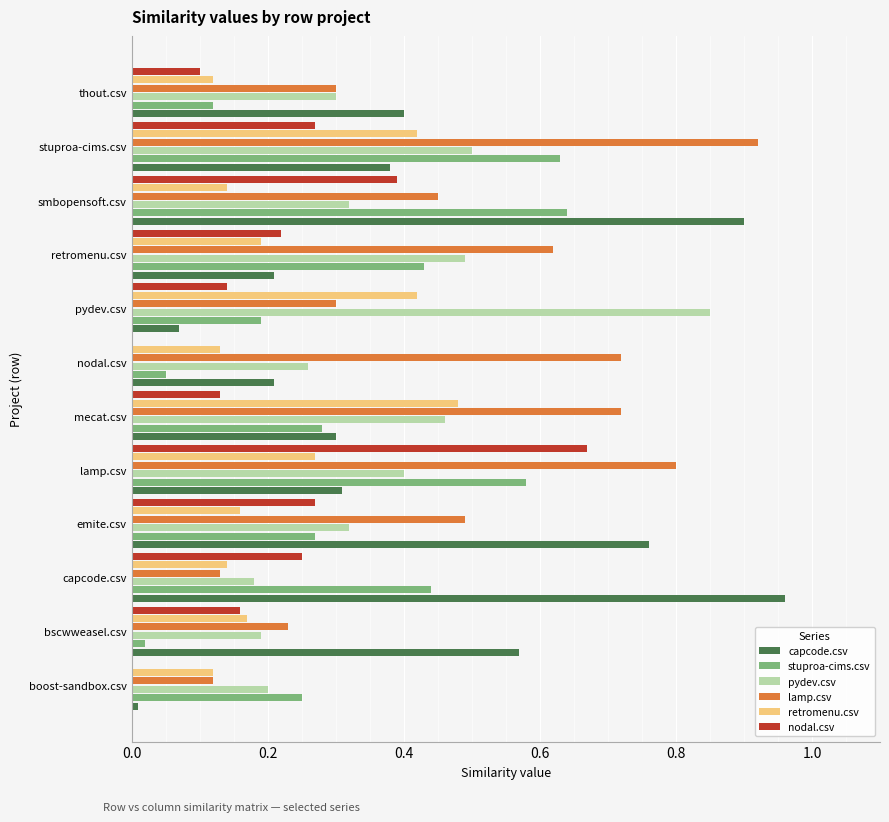

Which series has the largest total across all categories?

lamp.csv